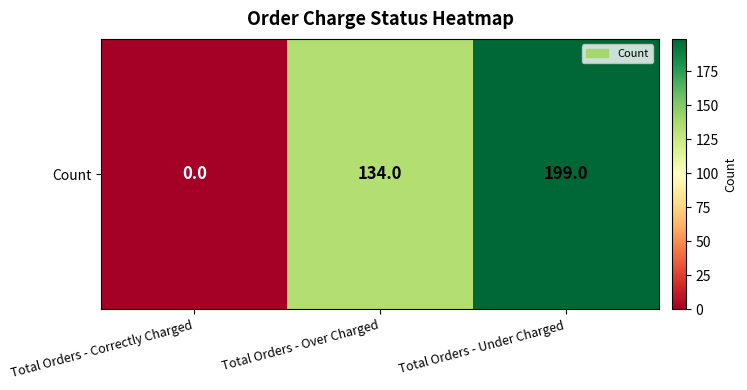

List the labels in order of value, smallest first.

Total Orders - Correctly Charged, Total Orders - Over Charged, Total Orders - Under Charged